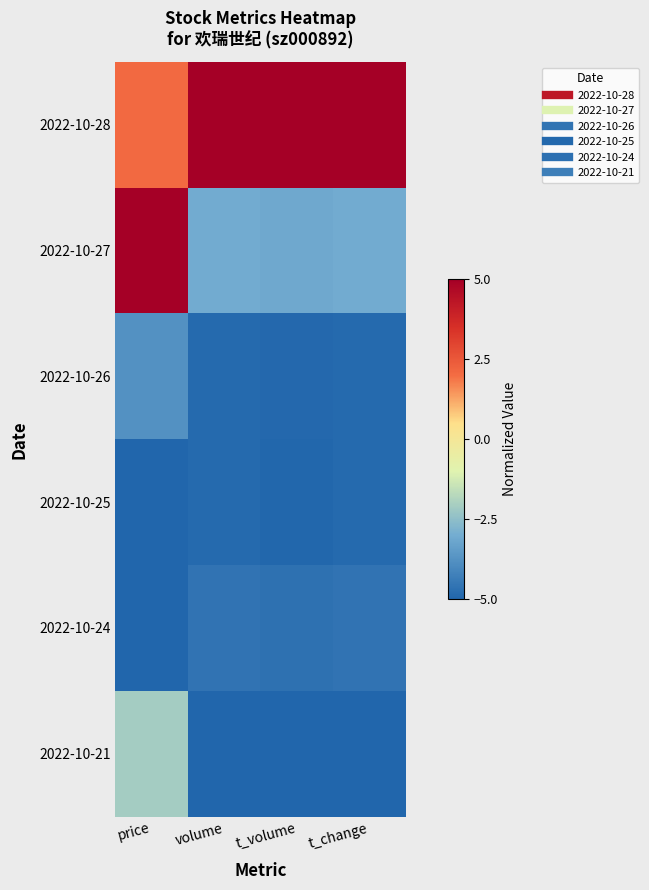

At how many categories does at least one series exceed 0?

4